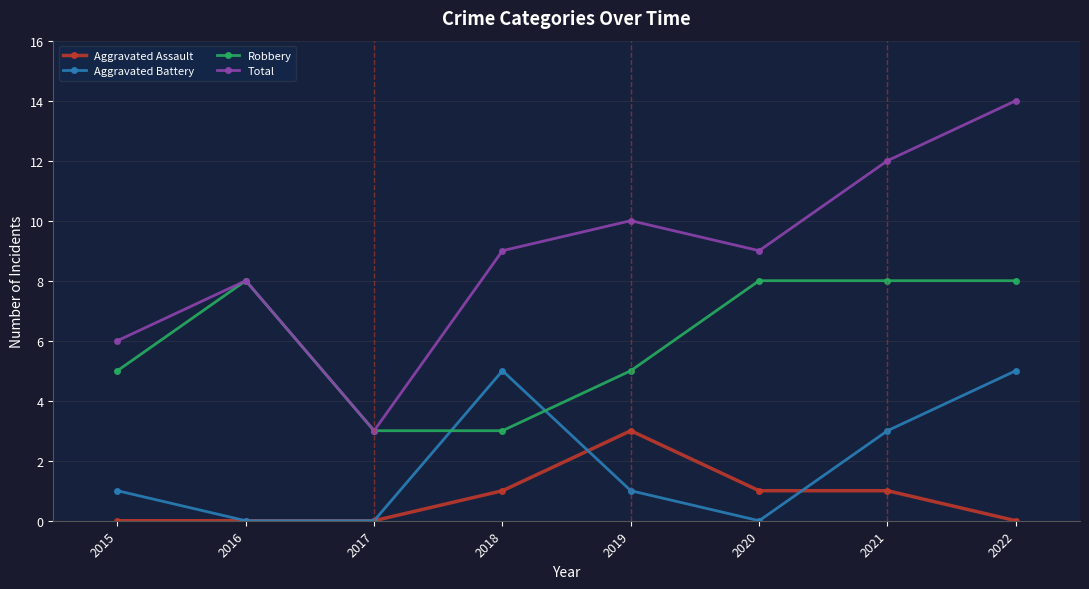

How many lines are shown in the chart?

4